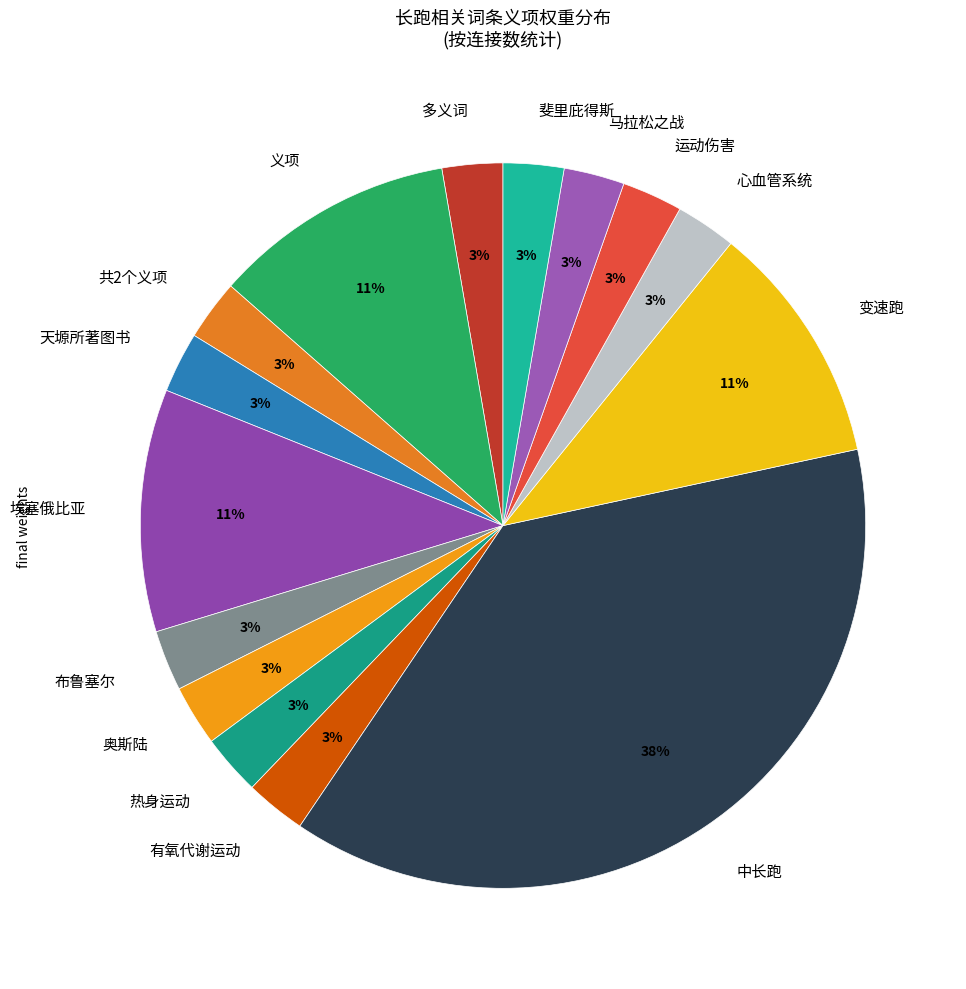

What is the largest slice in the pie chart?

中长跑